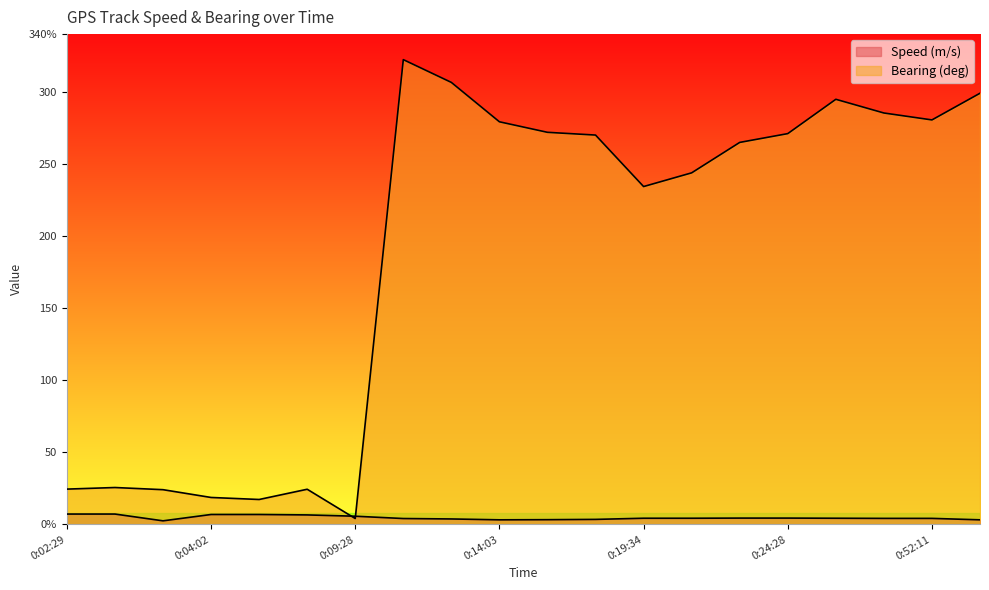

What is the smallest value displayed?

2.5